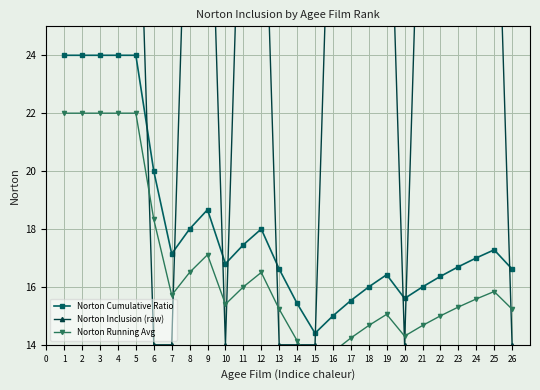

What is the average value of the Norton Running Avg series?

16.6